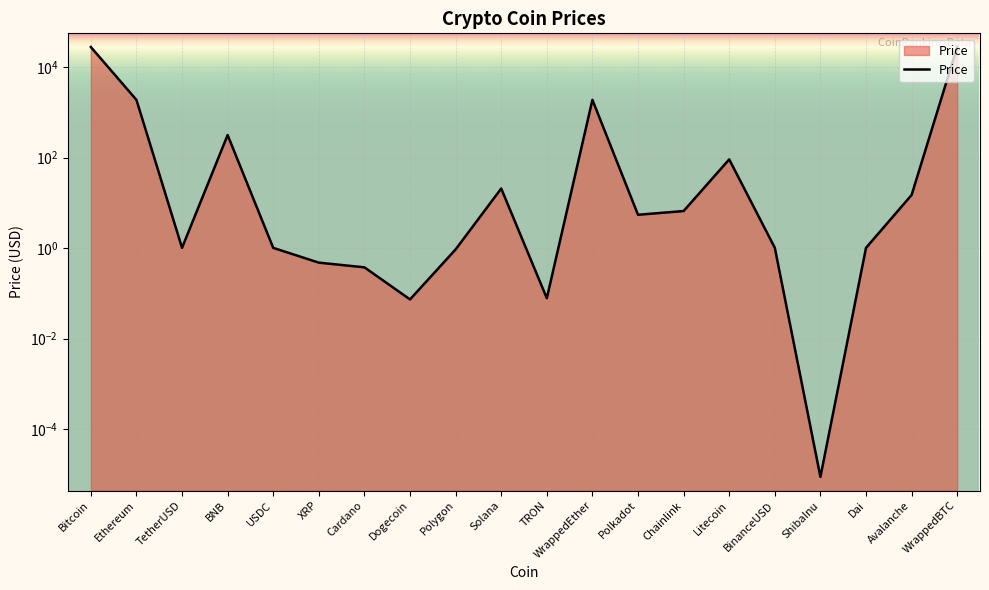

How many points are lower than both their immediate neighbors (excluding endpoints)?

5